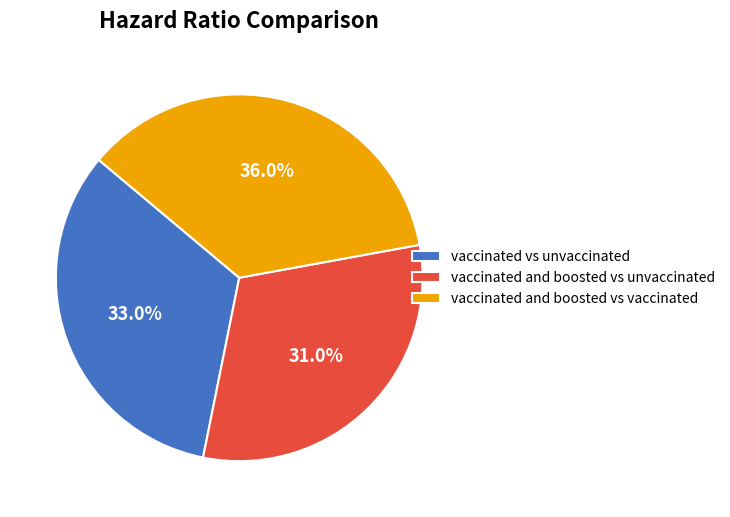

Rank the categories by value from lowest to highest.

vaccinated and boosted vs unvaccinated, vaccinated vs unvaccinated, vaccinated and boosted vs vaccinated